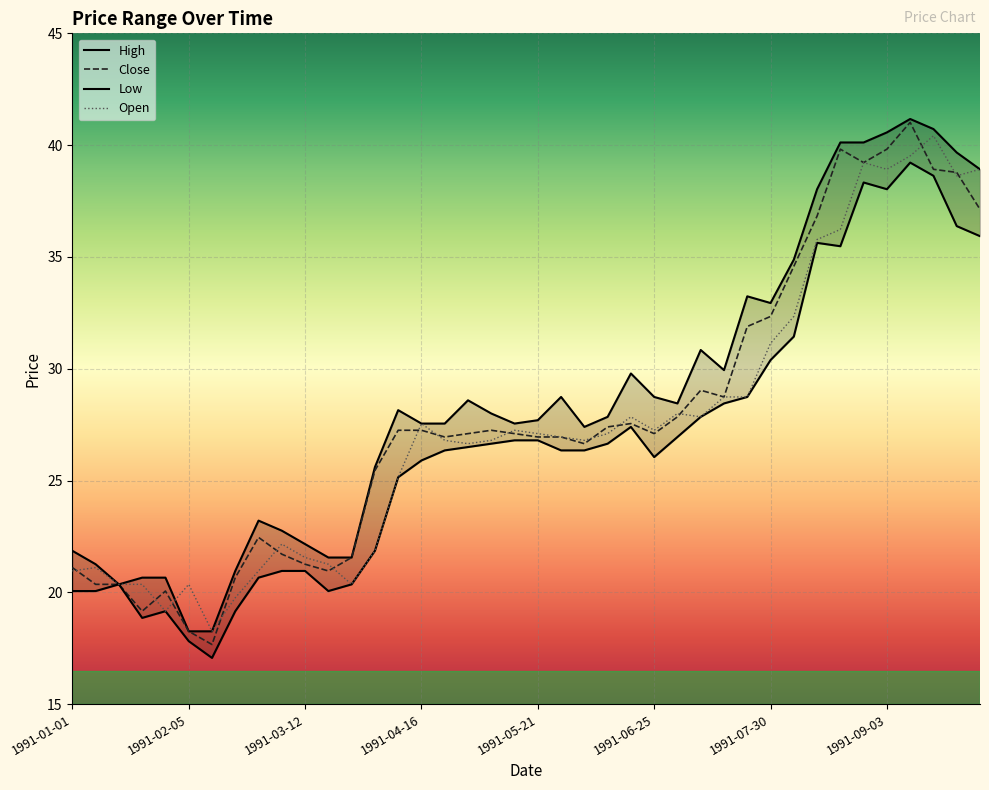

Which series has the largest range (max minus min)?

Close